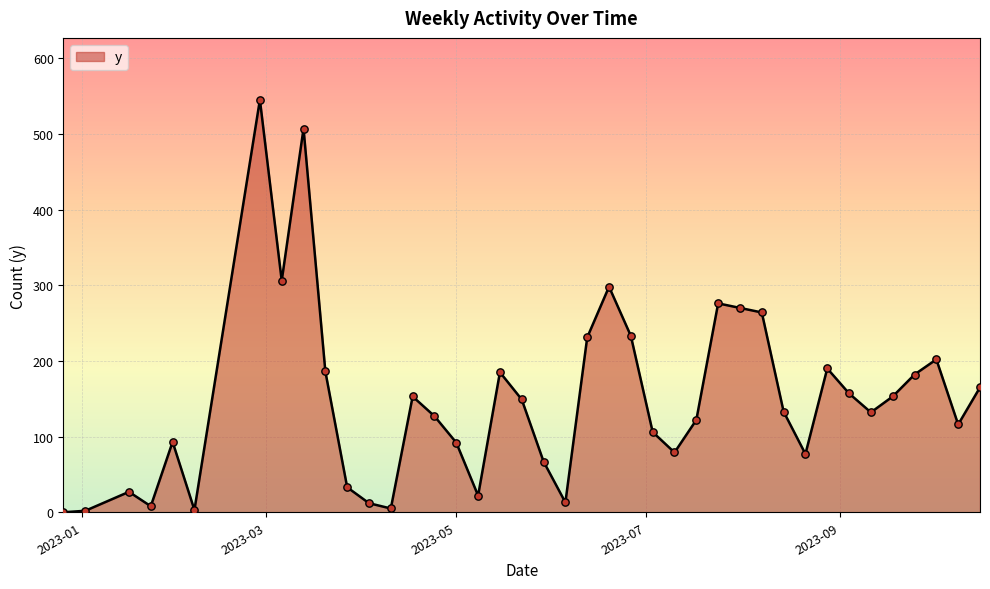

What is the greatest value displayed?

545